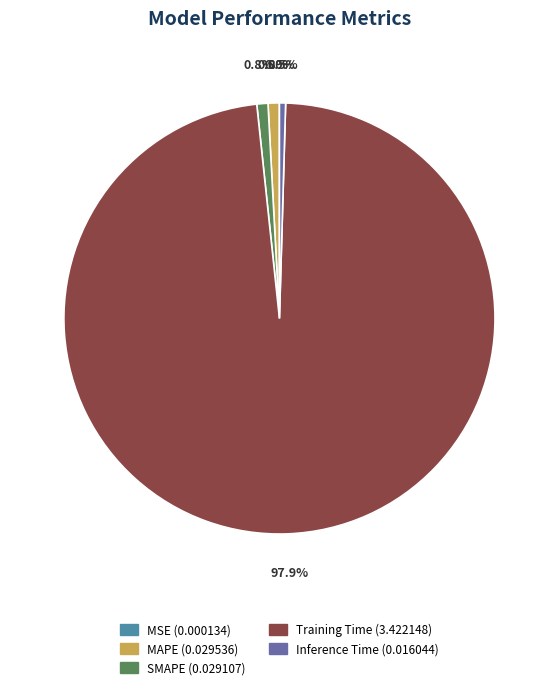

Which category has the biggest portion of the pie?

Training Time